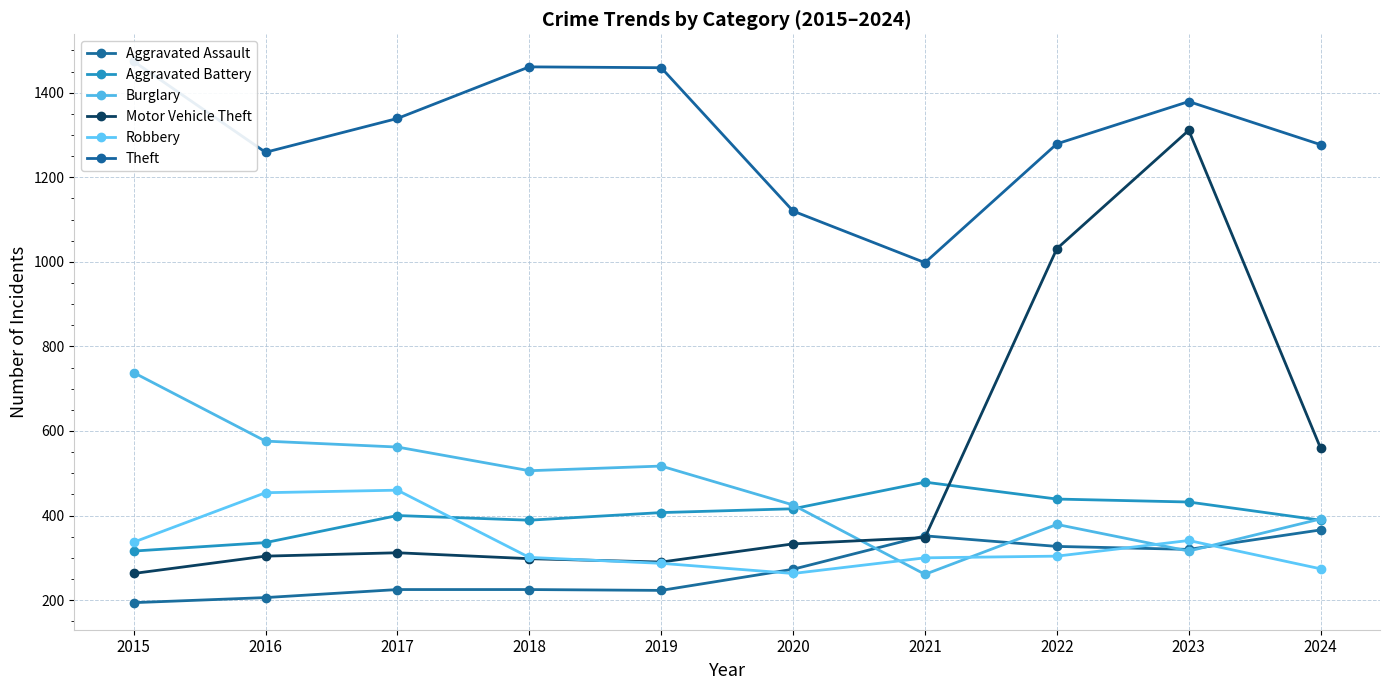

True or false: Theft and Robbery intersect in this chart.

False